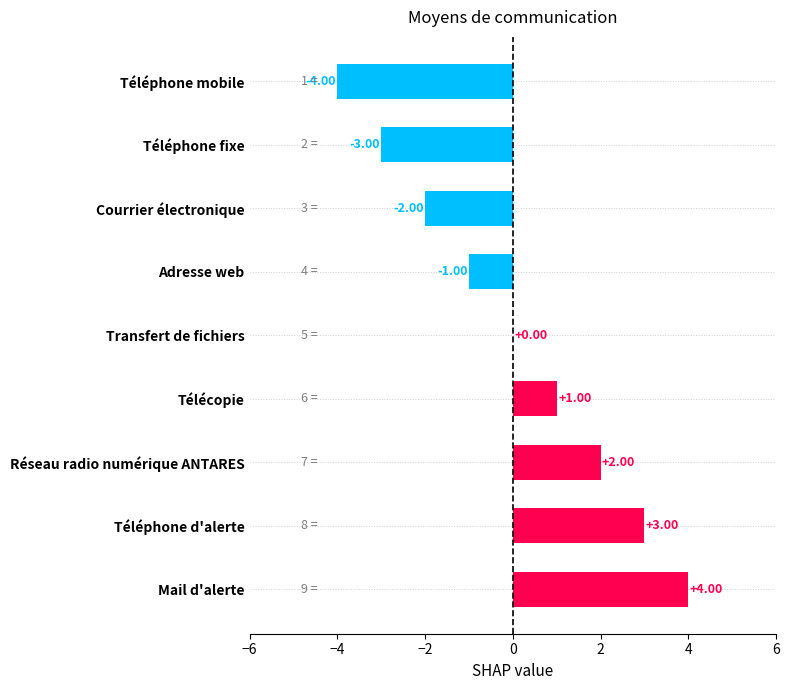

Where is the data nearest to the value 0?

Transfert de fichiers